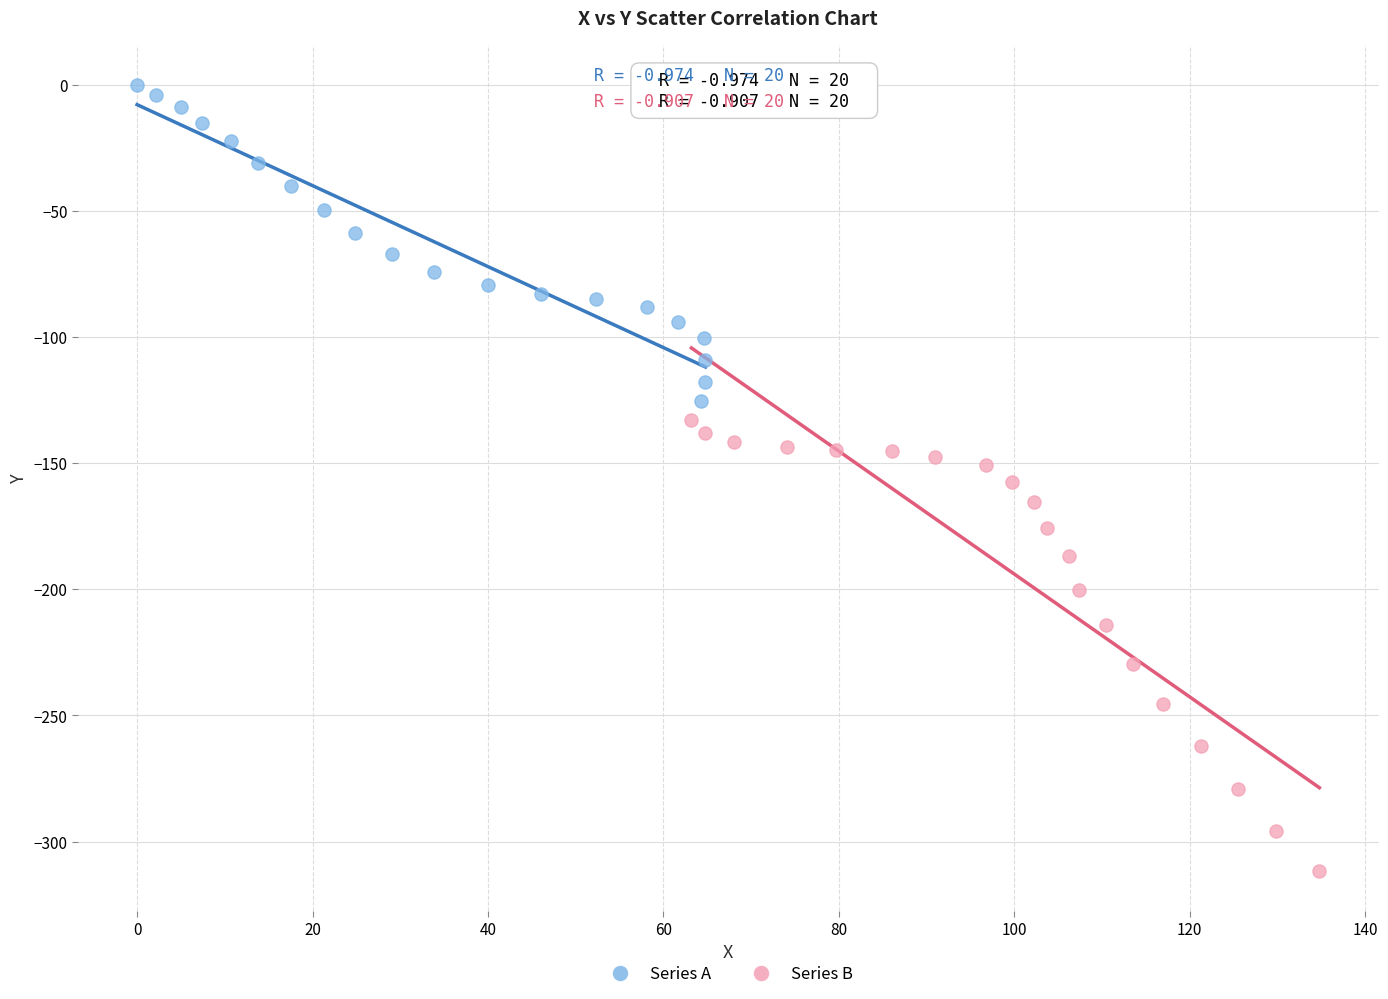

Which series reaches the minimum Y coordinate?

Series B